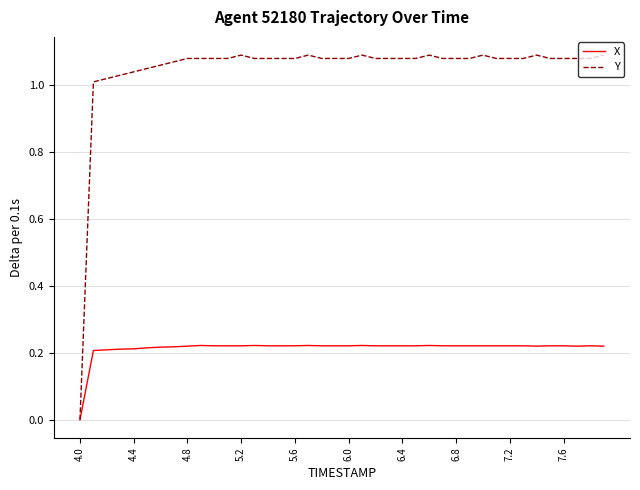

Which series has the widest spread of values?

Y